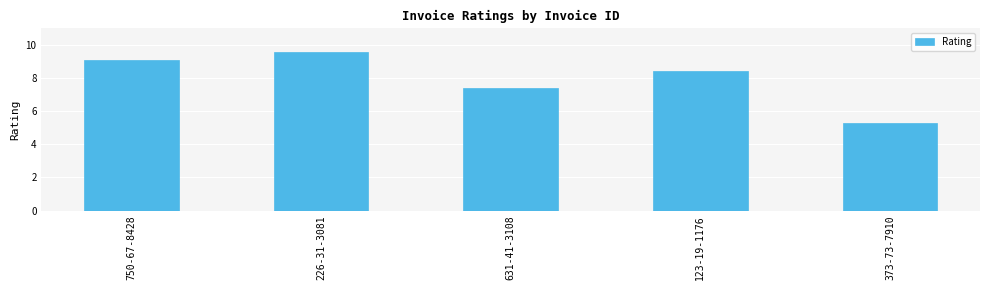

What value does the data have at 123-19-1176?

8.4